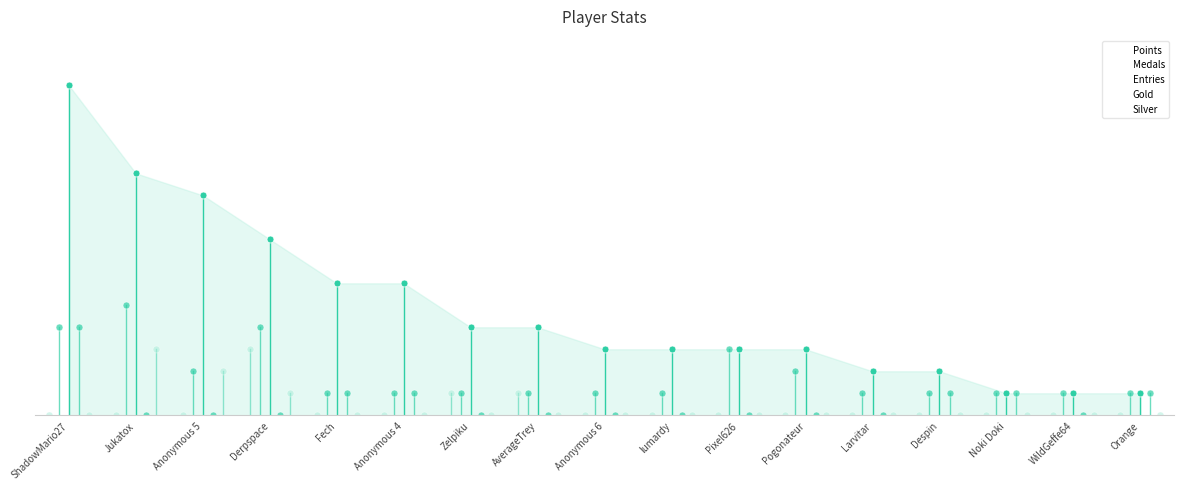

True or false: Entries and Medals cross at least once.

False